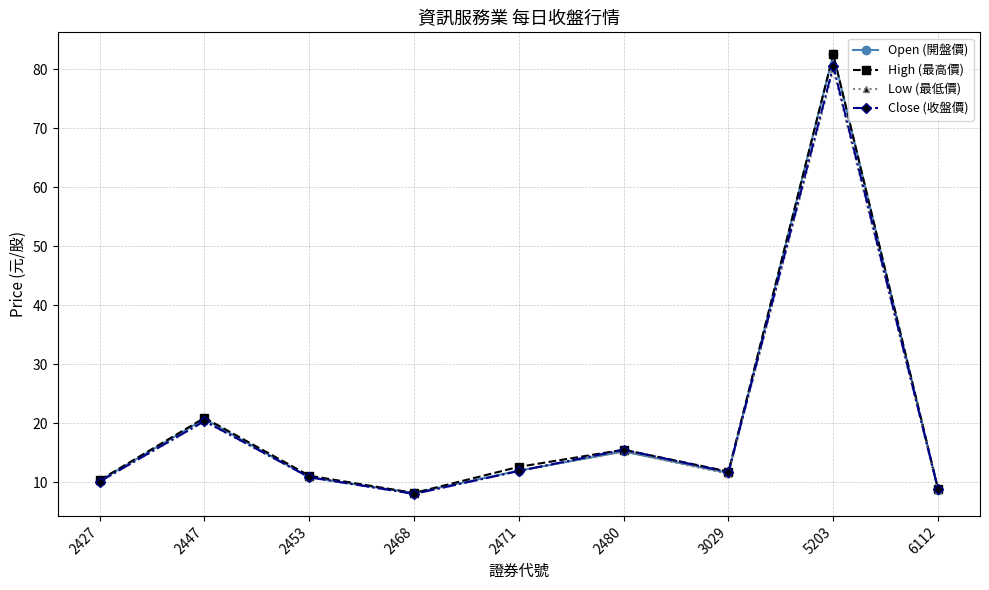

Which series changed the most between 2453 and 2480?

Close (收盤價)